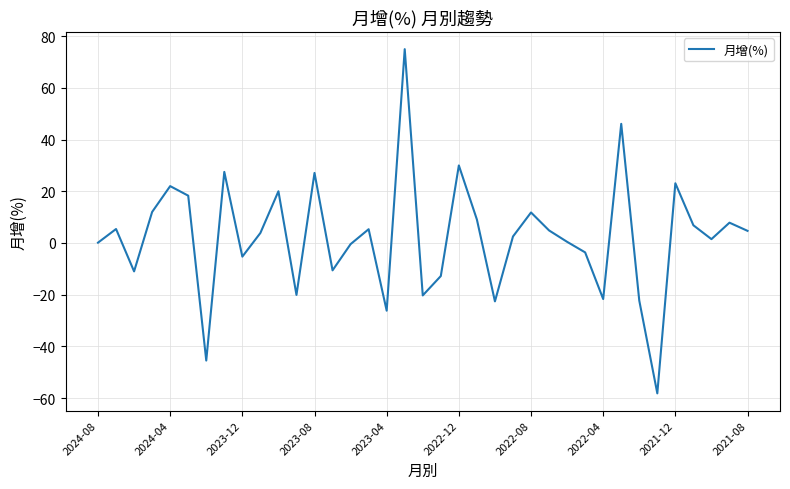

What is the difference between the maximum and minimum values?

133.2